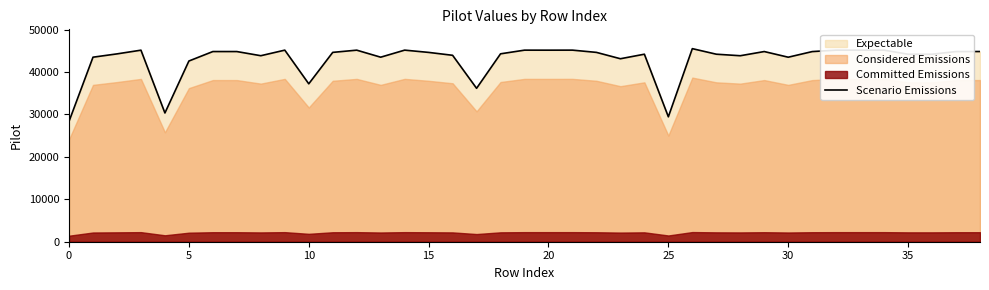

Reading left to right, list all the values displayed in this chart.

28368	43484	44264	45138	30339	42584	44816	44812	43833	45146	37211	44619	45141	43485	45148	44613	43931	36151	44279	45144	45140	45147	44617	43120	44189	29437	45499	44188	43829	44815	43481	44804	45145	45139	45144	44183	44184	44813	44819